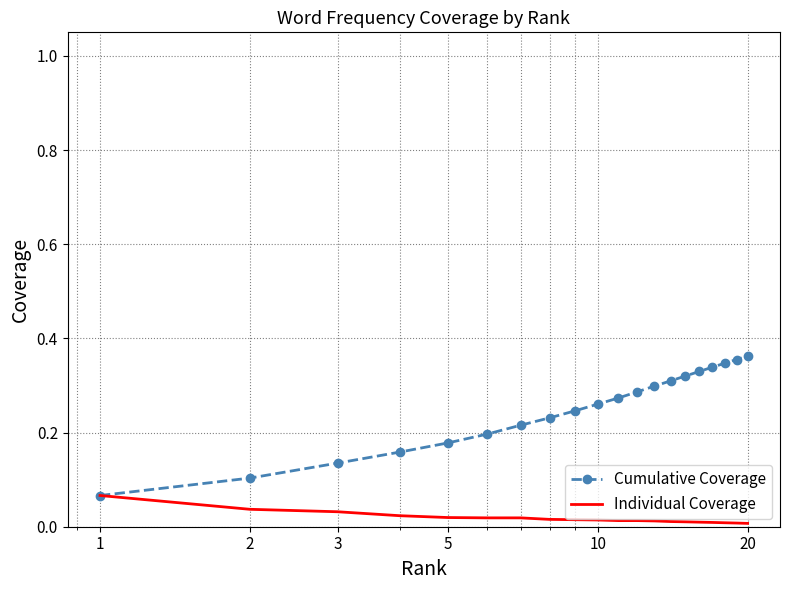

List the series in order of their peak value, highest first.

Cumulative Coverage, Individual Coverage